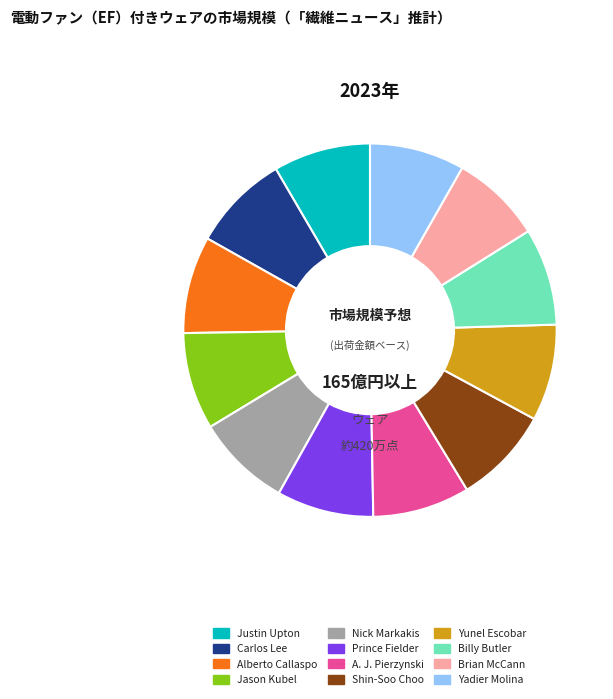

Between Brian McCann and Prince Fielder, which is larger?

Prince Fielder